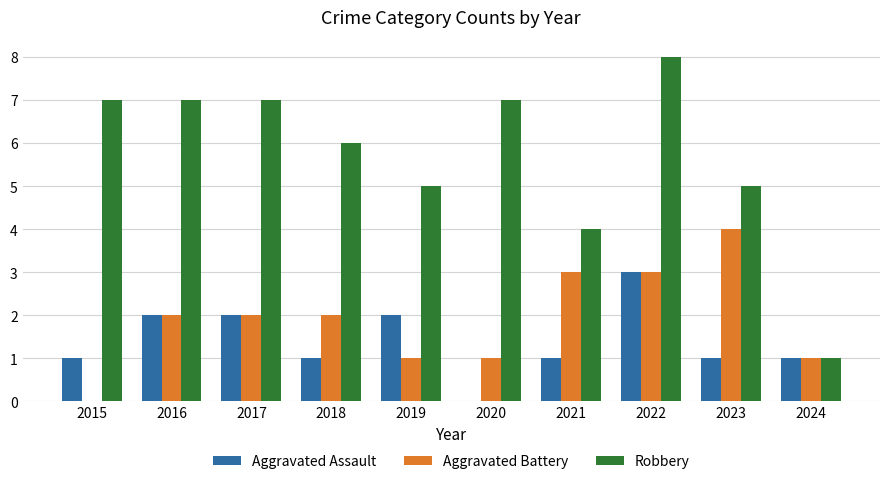

What is the approximate value of Aggravated Assault at 2018?

1